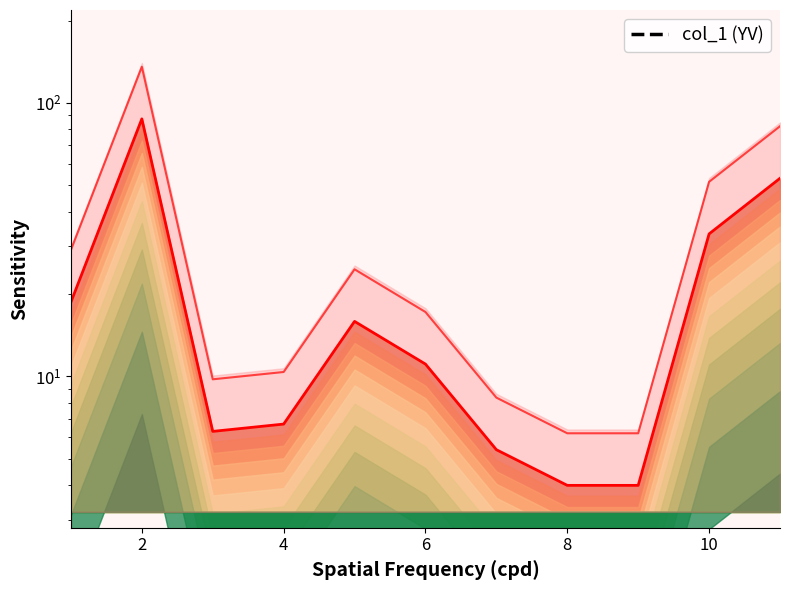

True or false: the data has more than 2 interior local peaks.

False